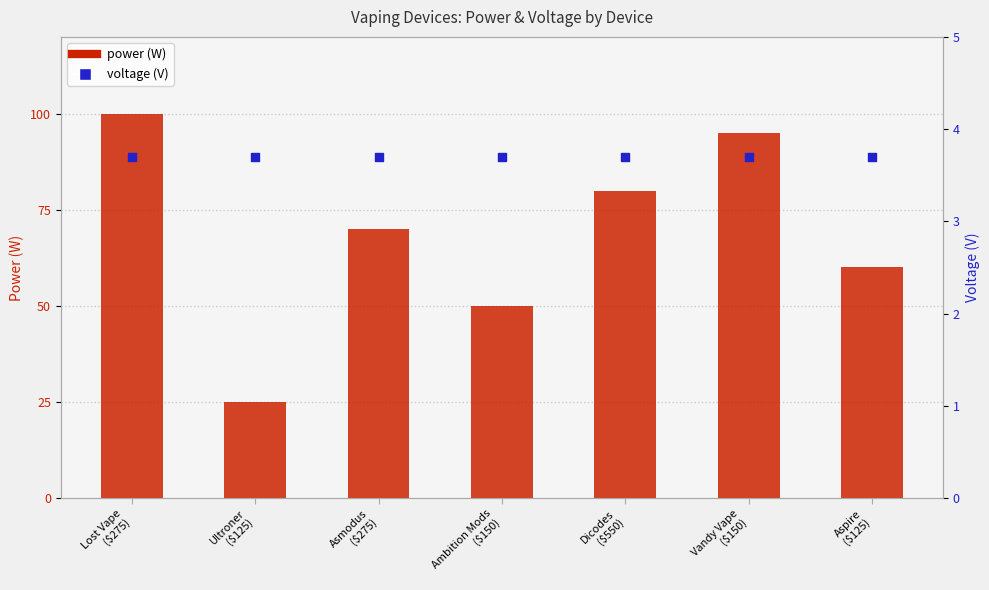

Which series has the largest total across all categories?

power (W)